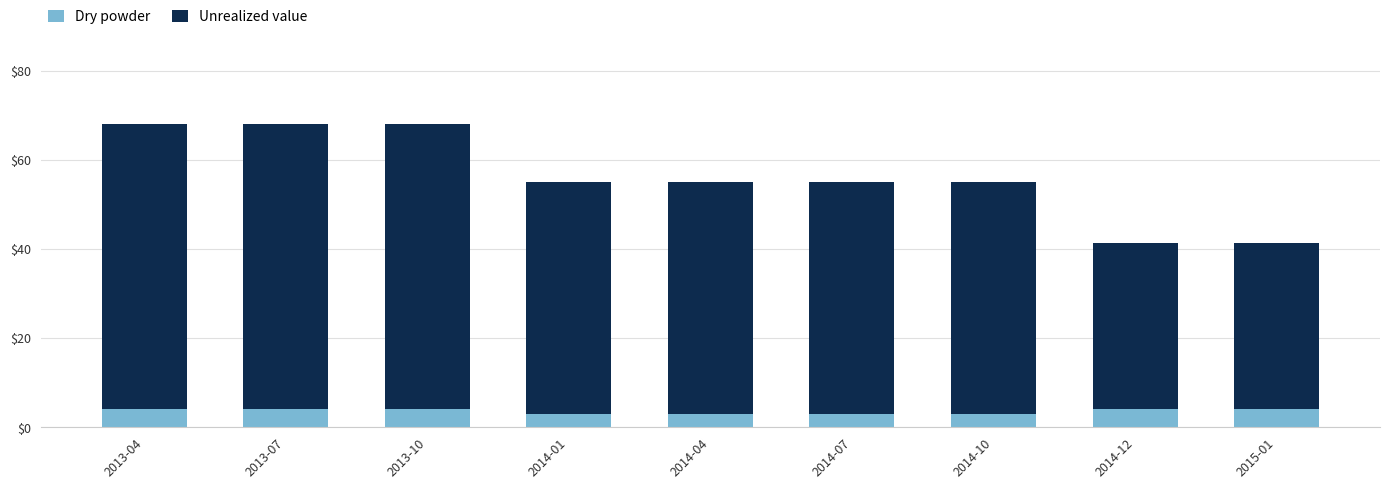

What is the total value across all series at 2014-01?

54.9